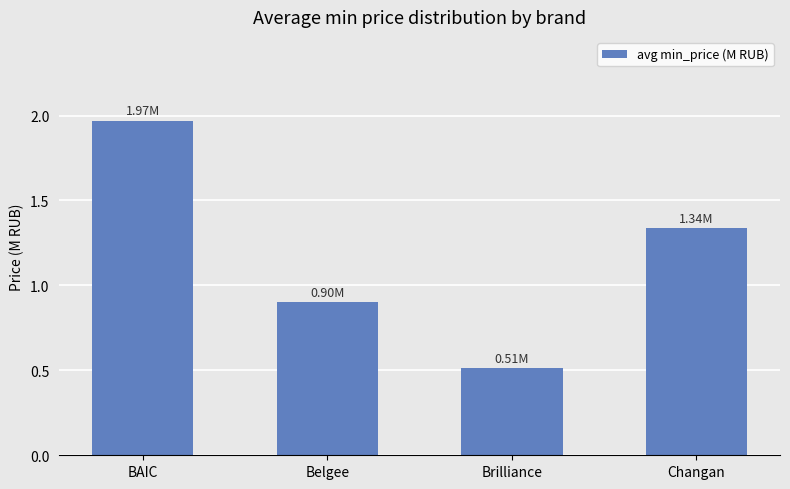

What is the value of the 2nd bar from the left?

0.9